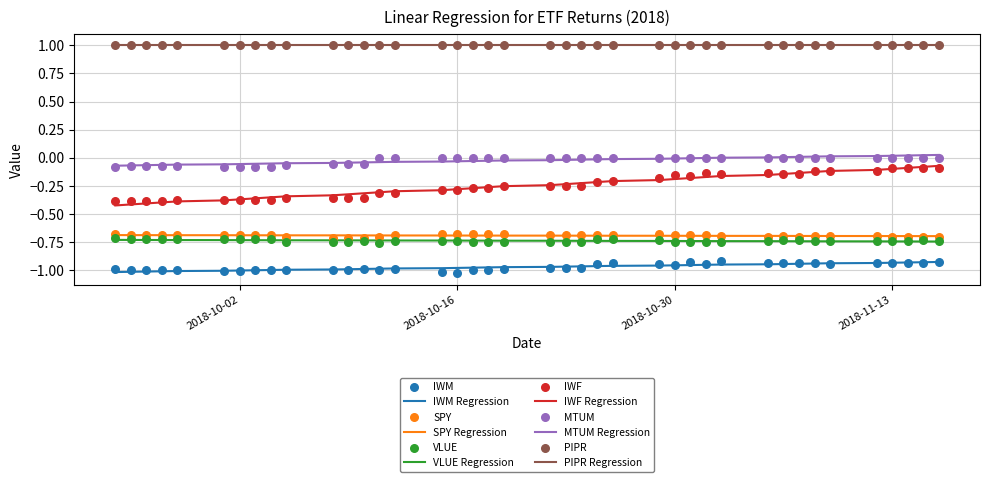

Which series has the widest spread of Y values?

IWF